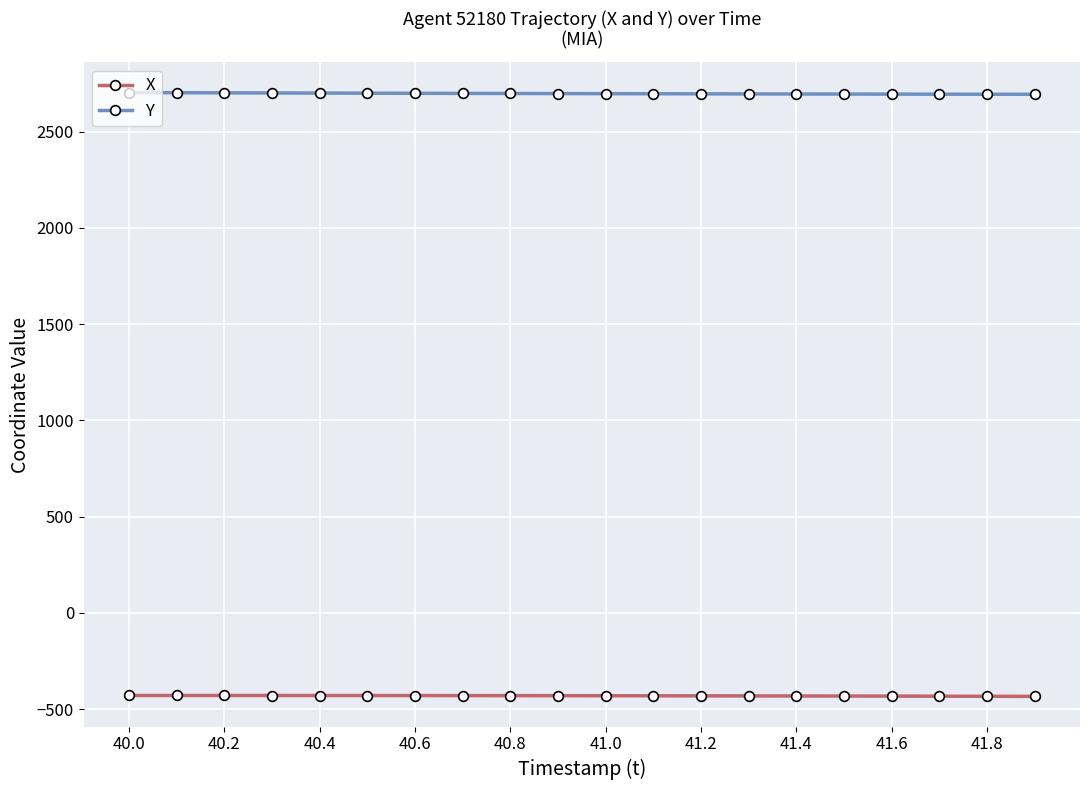

How many categories are shown in the chart?

20